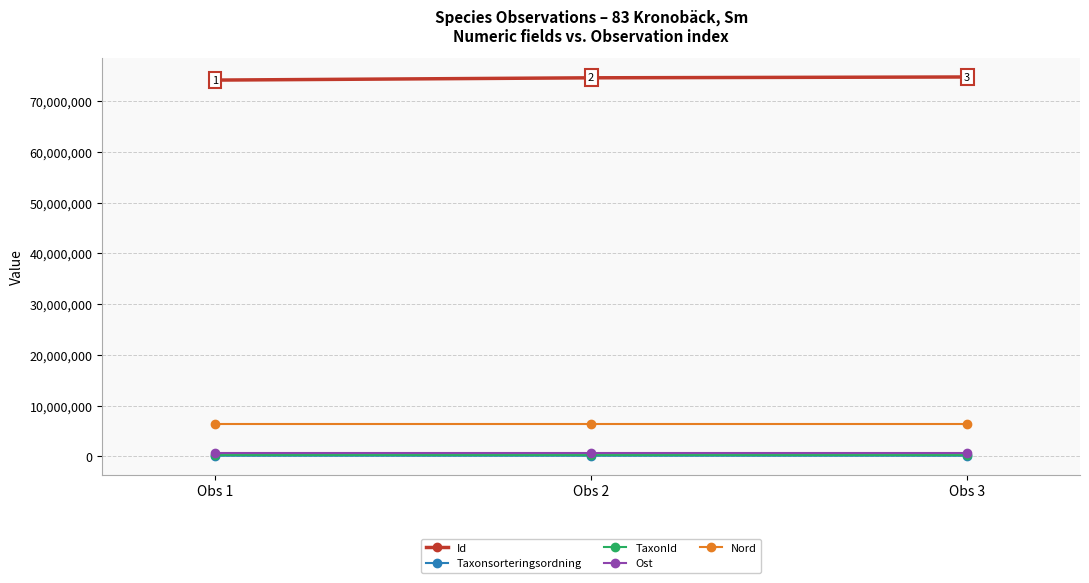

The TaxonId series shows 219875 at Obs 3. True or false?

True